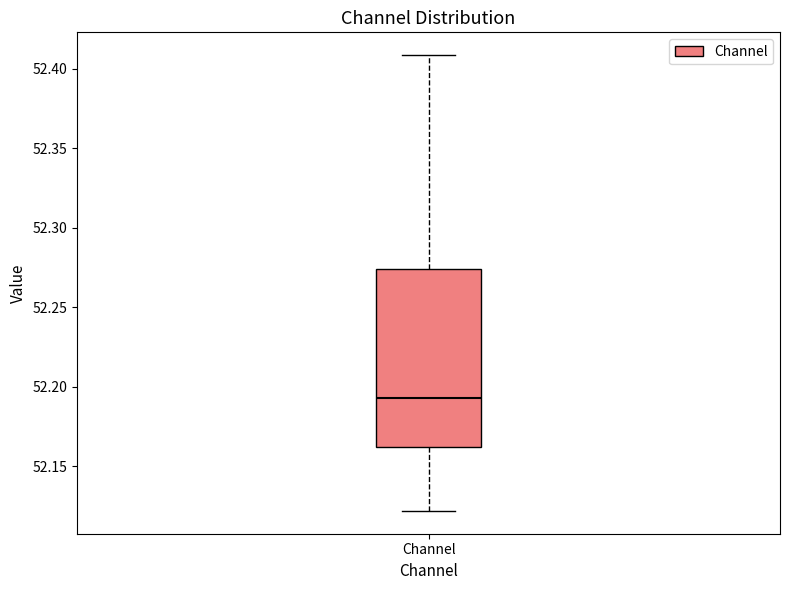

Read this box plot against the y-axis: the position of the median line, the range covered by the box, and the ends of both whiskers. The values are not printed on the chart, so give them approximately, as read against the axis.

median 52.195, box 52.160 to 52.275, whiskers 52.120 to 52.410